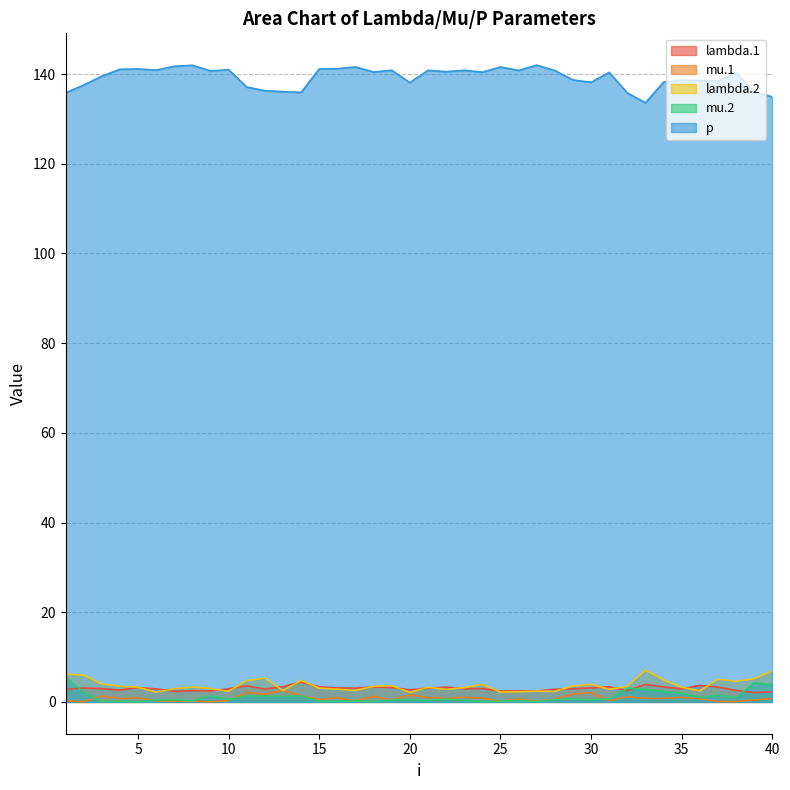

At how many categories does at least one series exceed 59?

40